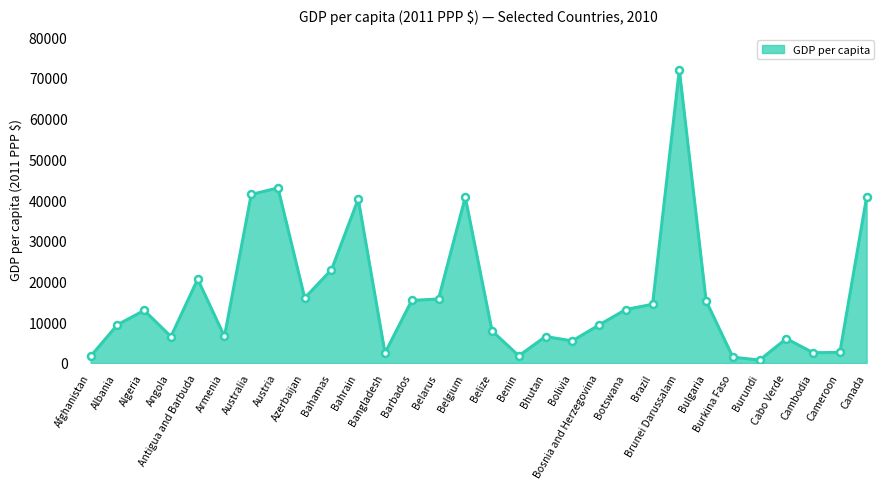

What is the difference between the second highest and minimum values?

42257